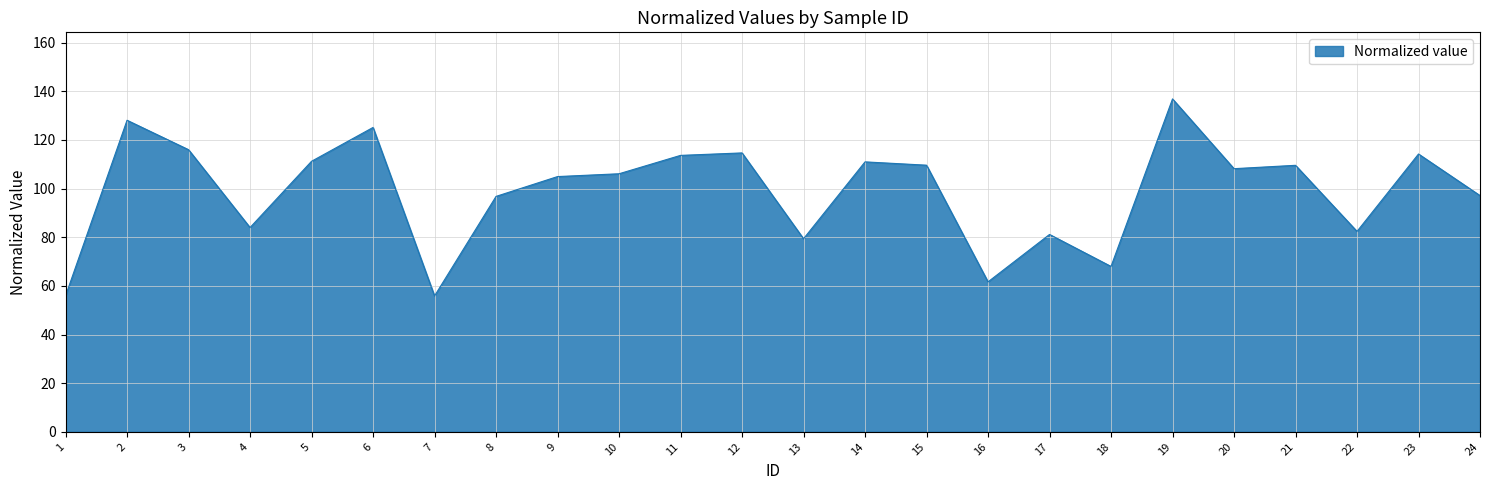

Where is the first local minimum?

4